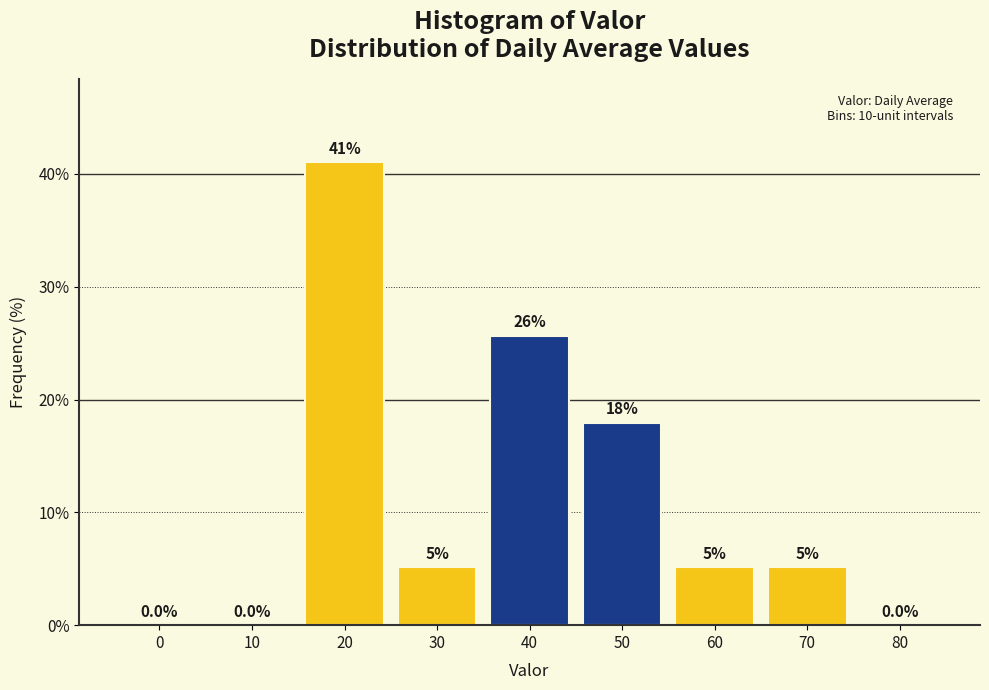

At which label does the data first exceed 5?

20